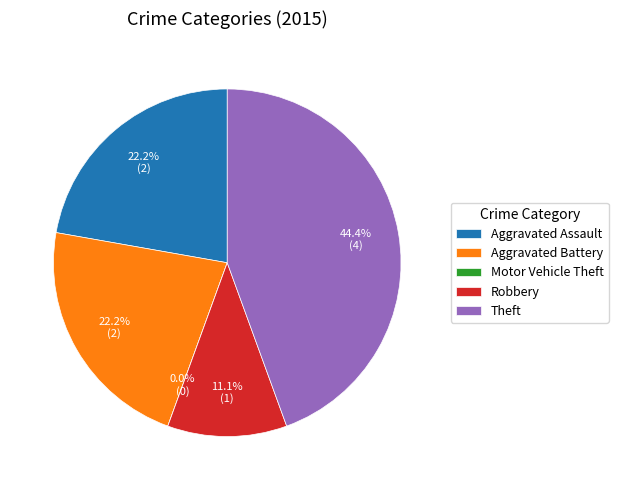

How much of the chart is everything except Aggravated Battery?

77.8%